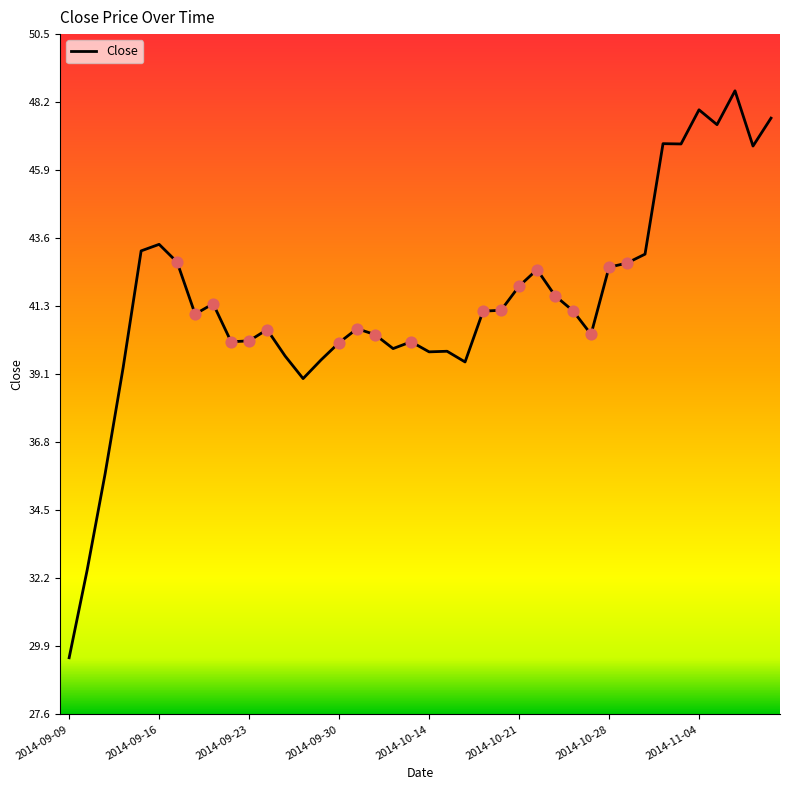

What is the difference between the maximum and minimum values?

19.1